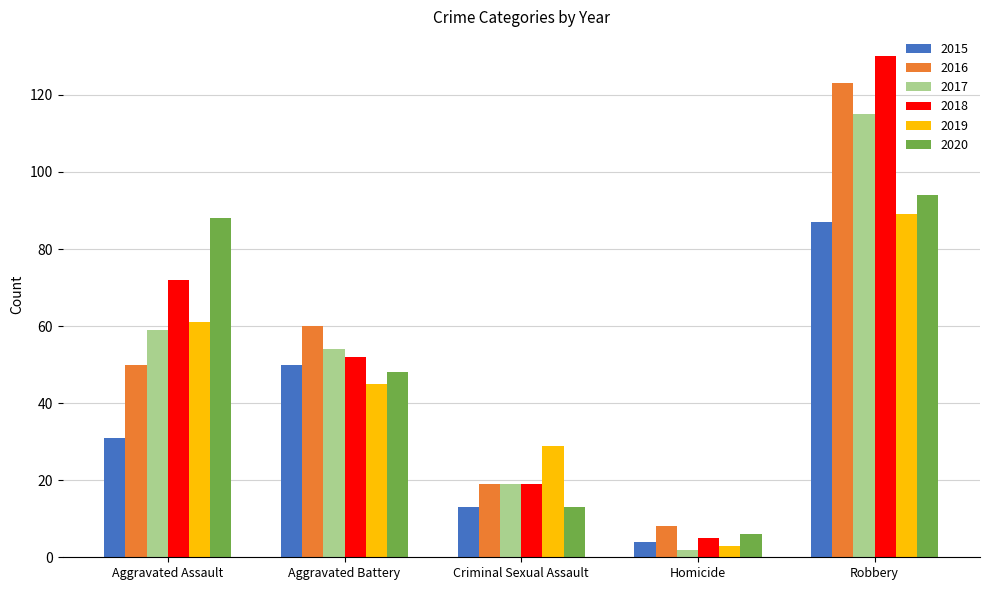

List the labels in order of 2018 value, smallest first.

Homicide, Criminal Sexual Assault, Aggravated Battery, Aggravated Assault, Robbery